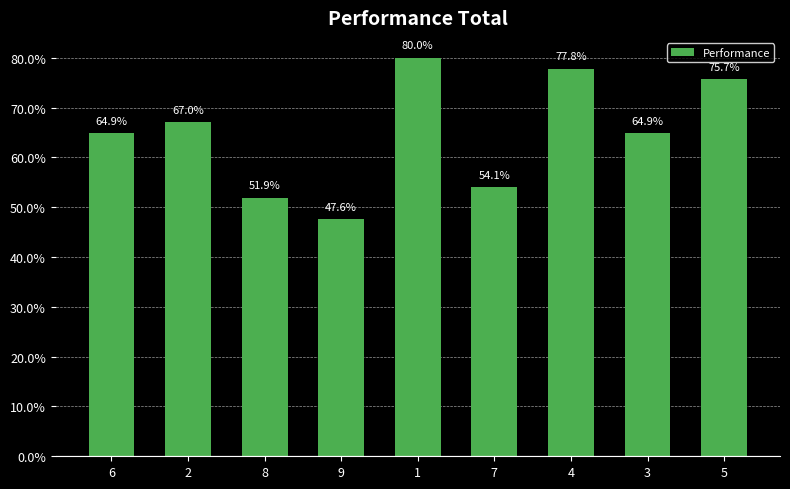

What is the value of the 8th bar from the left?

64.9